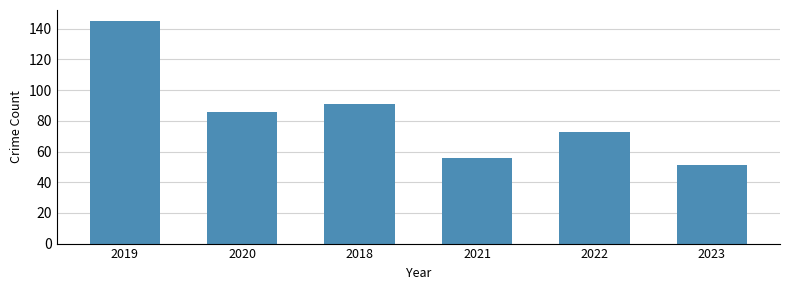

Does the chart contain stacked bars?

No